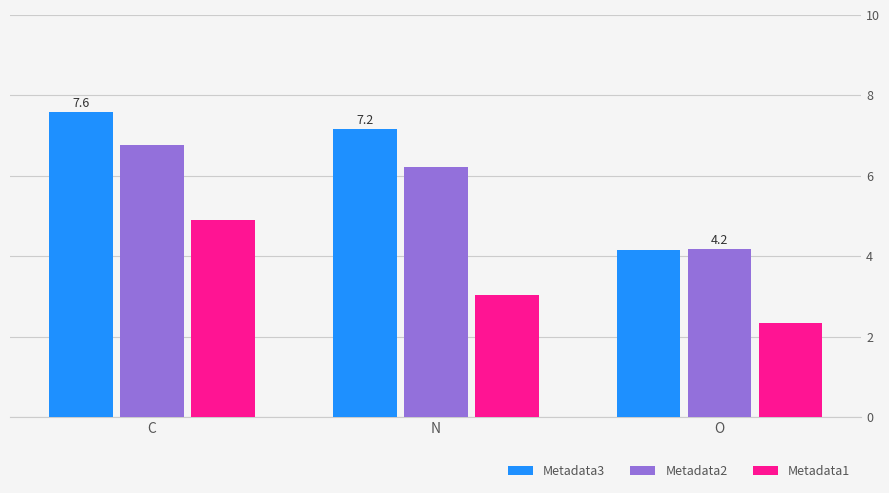

Reading left to right, list all the values displayed in this chart.

Metadata3: C=7.6	N=7.2	O=4.1
Metadata2: C=6.8	N=6.2	O=4.2
Metadata1: C=4.9	N=3.0	O=2.3